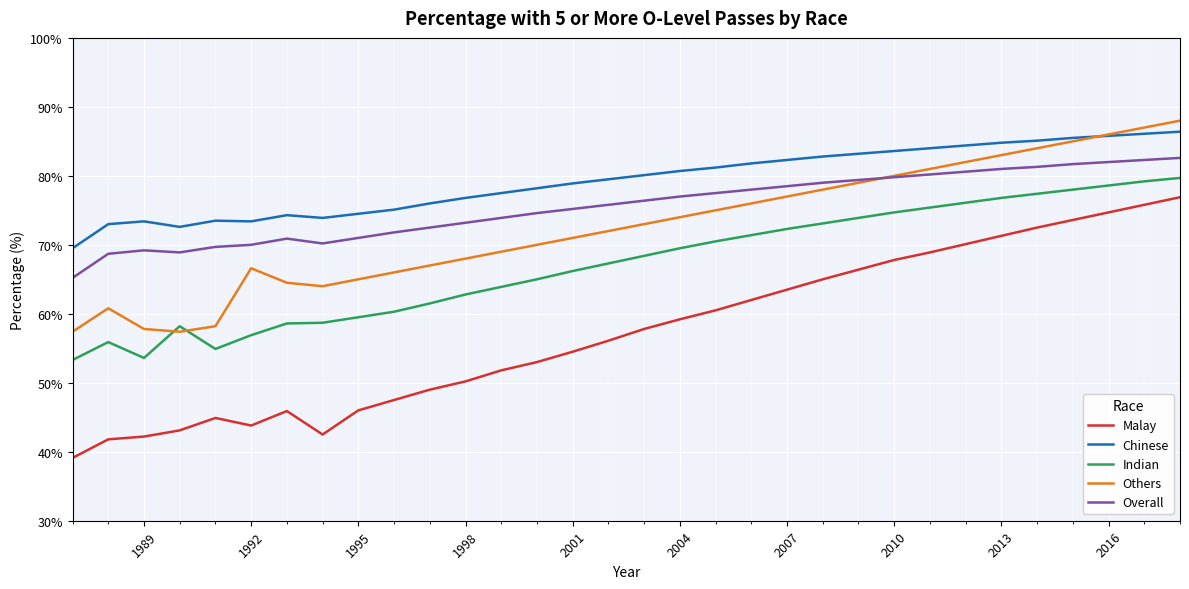

What are all the series names shown in the legend?

Malay, Chinese, Indian, Others, Overall